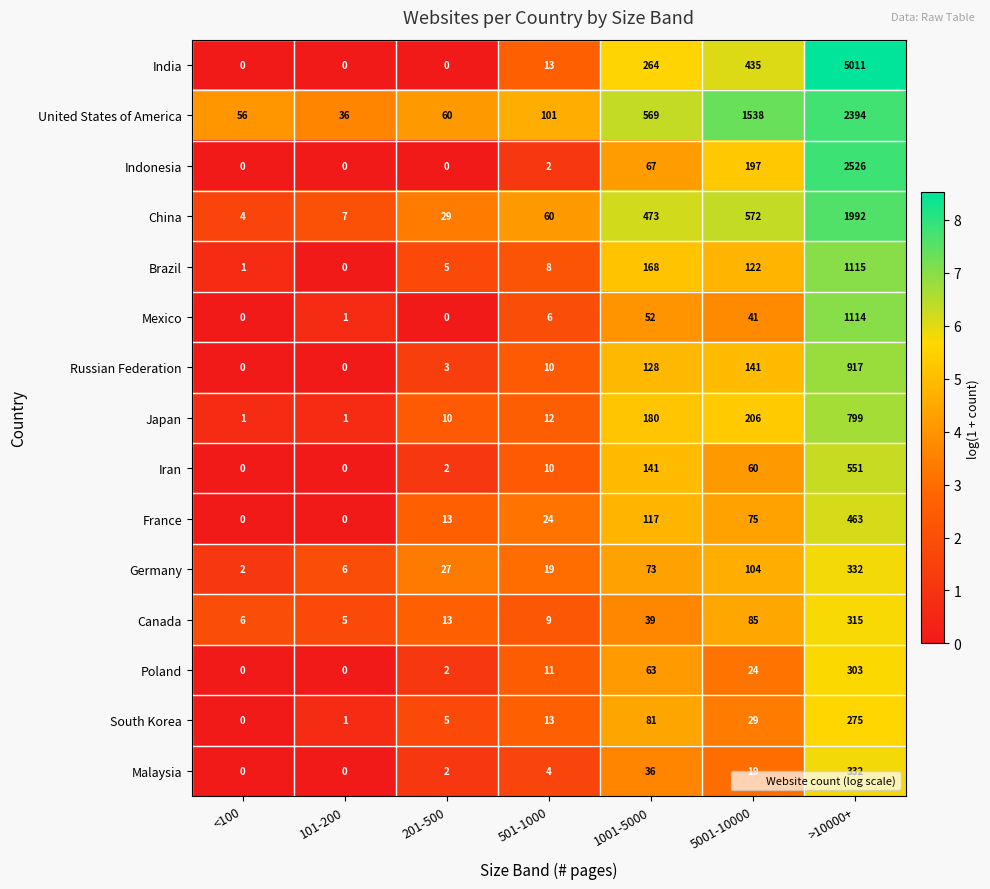

Which series changed the most between 101-200 and 5001-10000?

United States of America